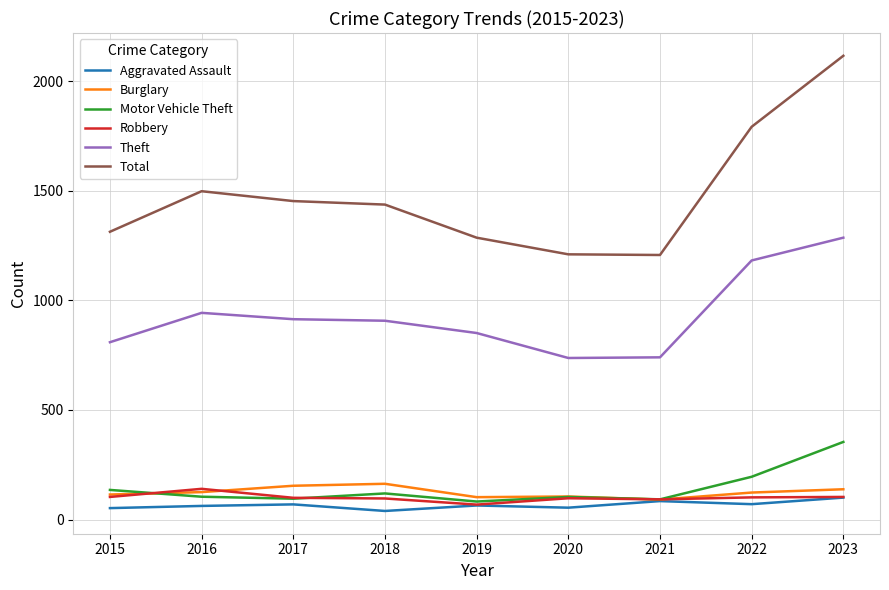

Which series has the widest spread of values?

Total